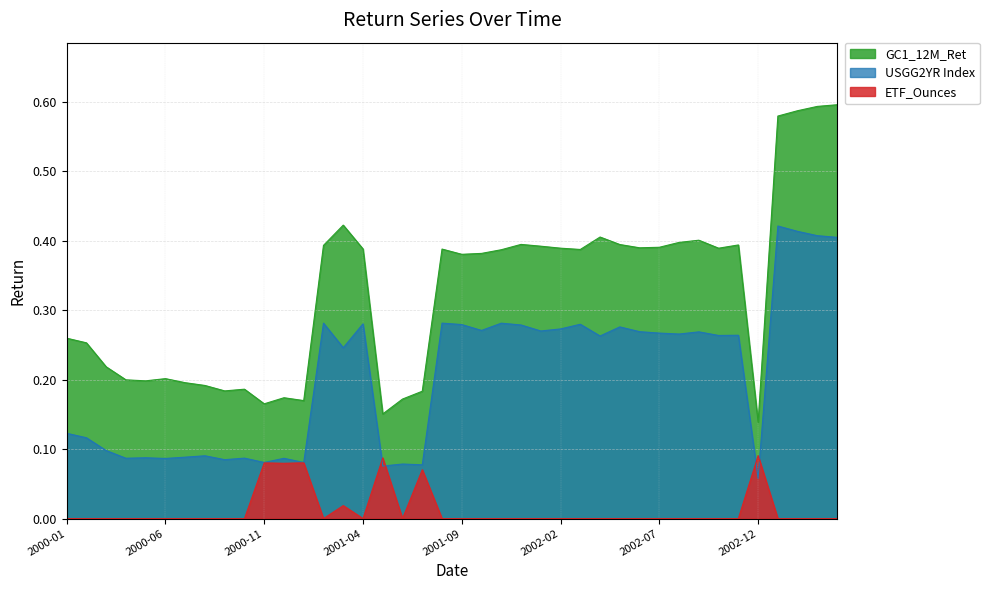

At how many categories does at least one series exceed 0?

40